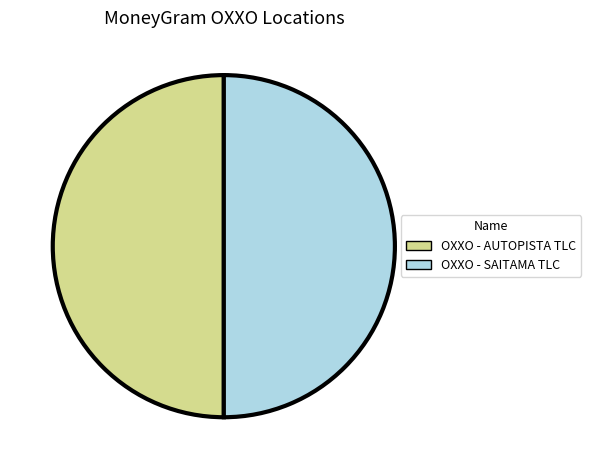

How many slices are in this pie chart?

2